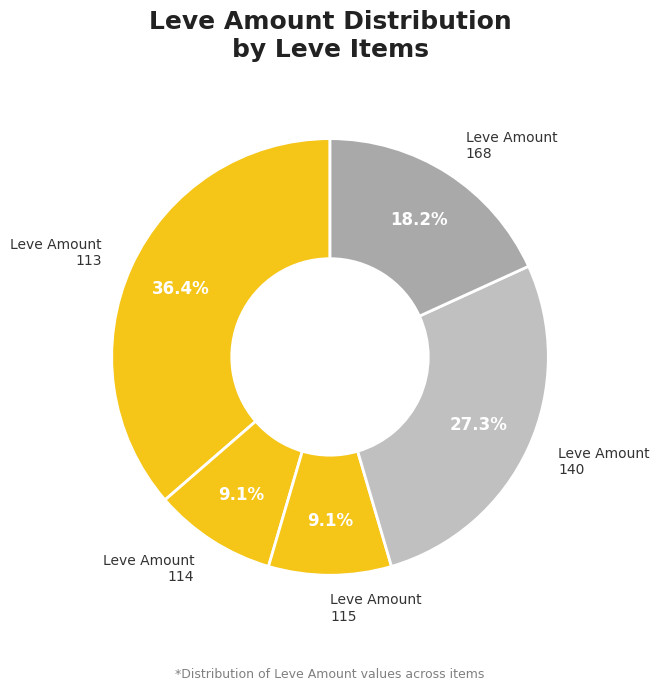

How many segments does this pie chart have?

5